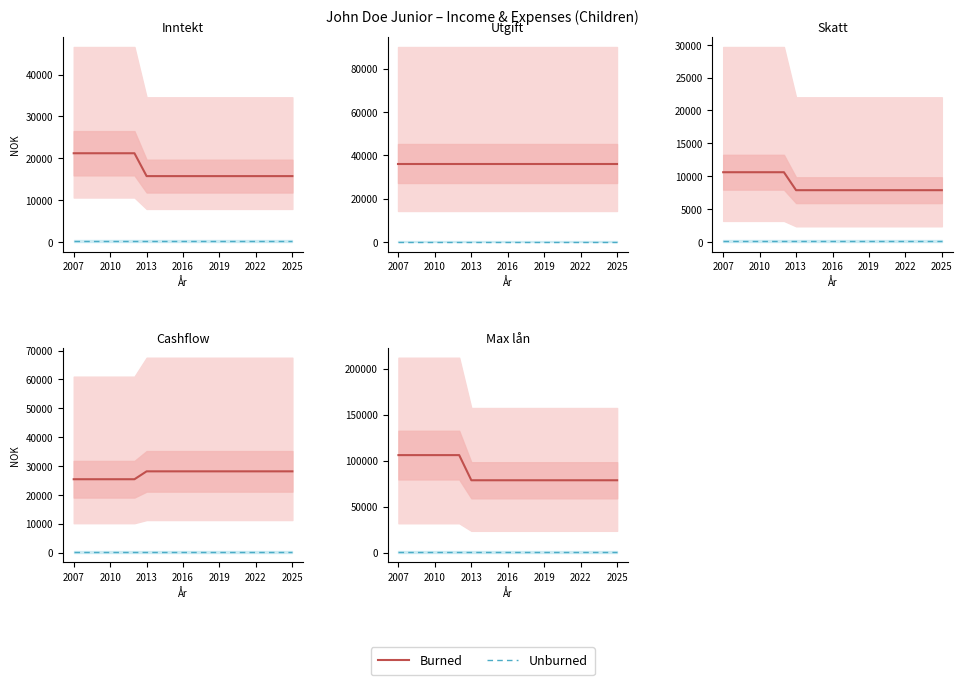

True or false: Unburned and Burned cross at least once.

False